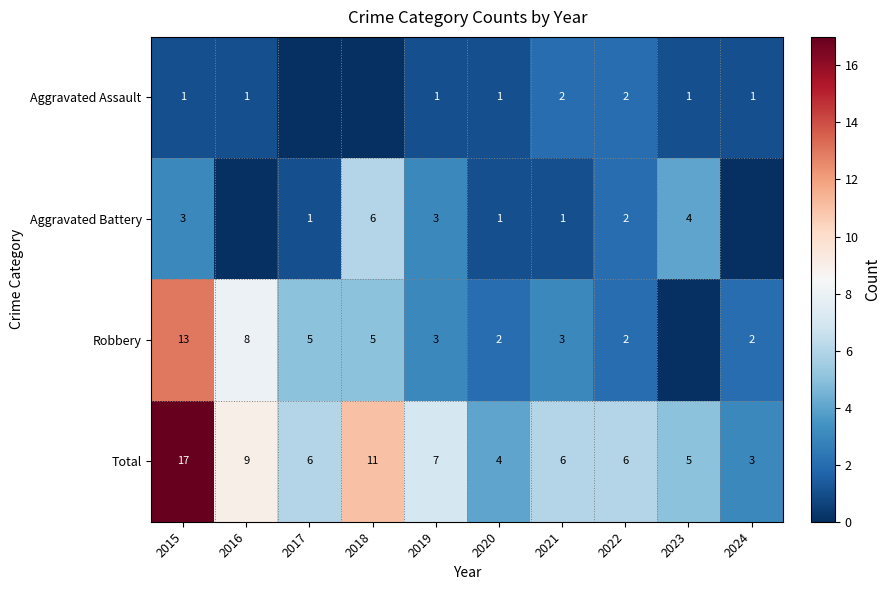

The value of Aggravated Assault at 2020 is 0. True or false?

False